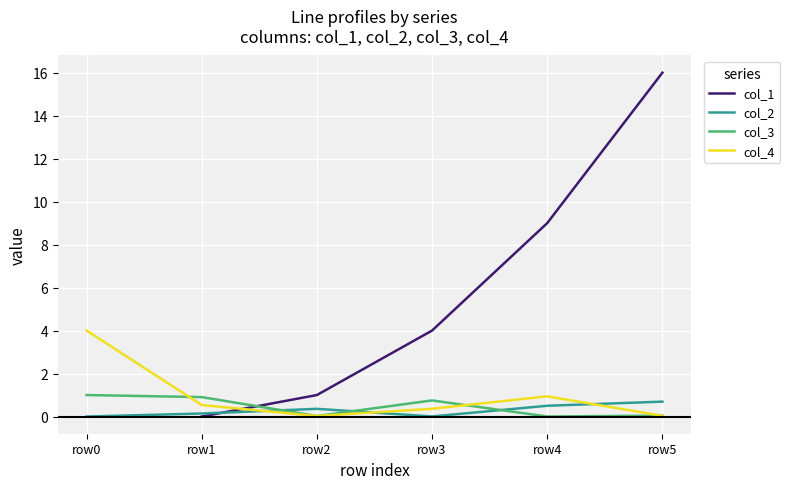

How many categories are shown in the chart?

6